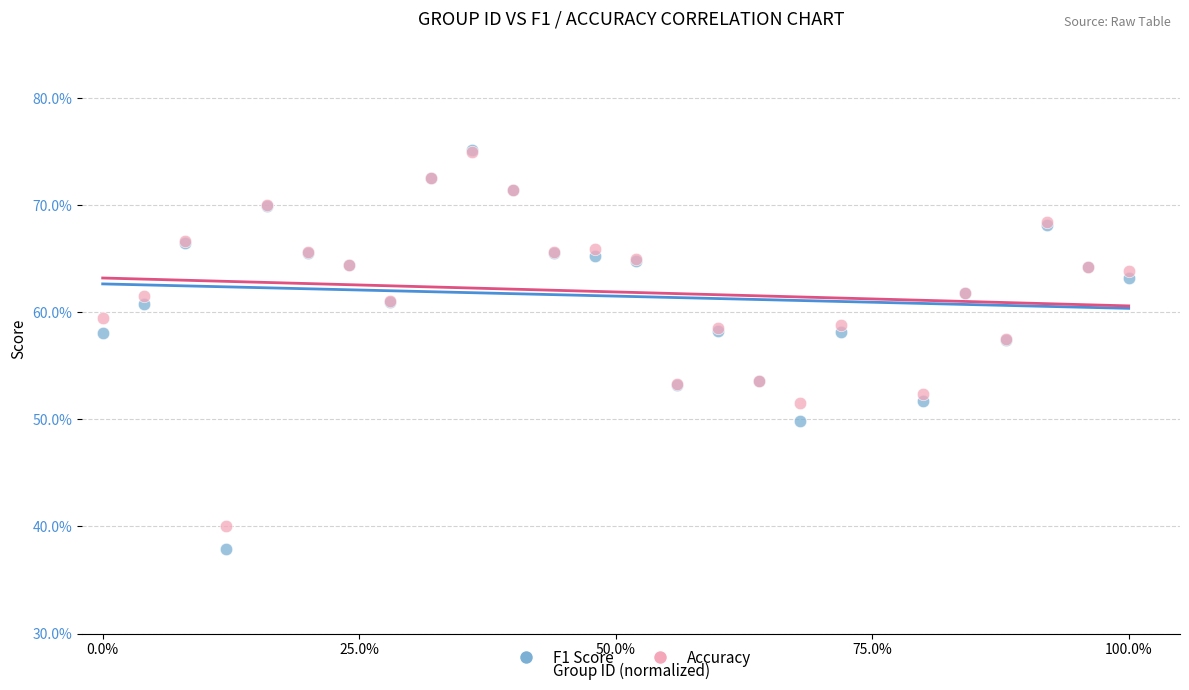

Which series has the widest spread of Y values?

F1 Score